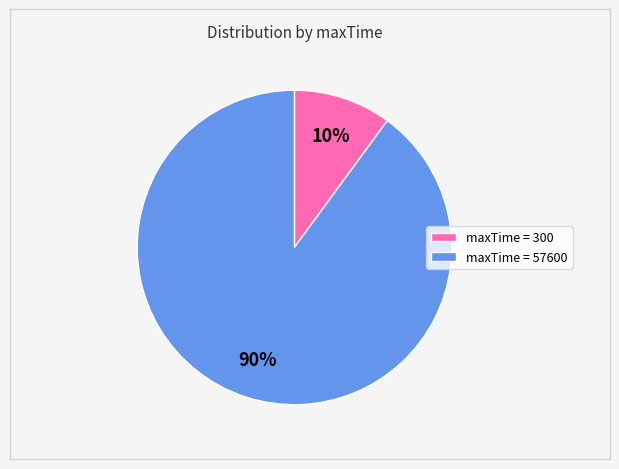

Is there any slice that represents more than half of the pie?

Yes